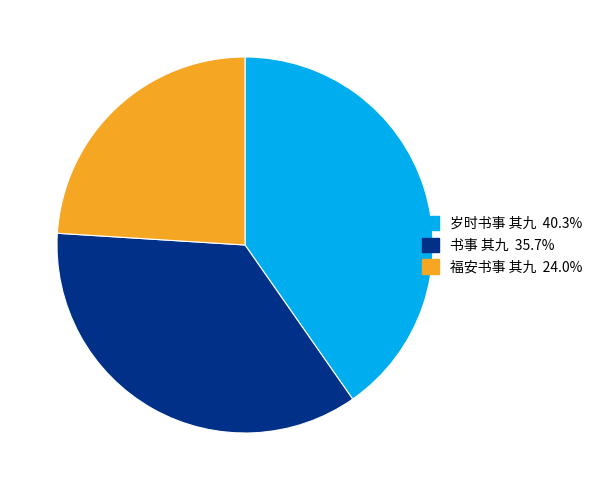

Rank the categories by value from highest to lowest.

岁时书事 其九, 书事 其九, 福安书事 其九